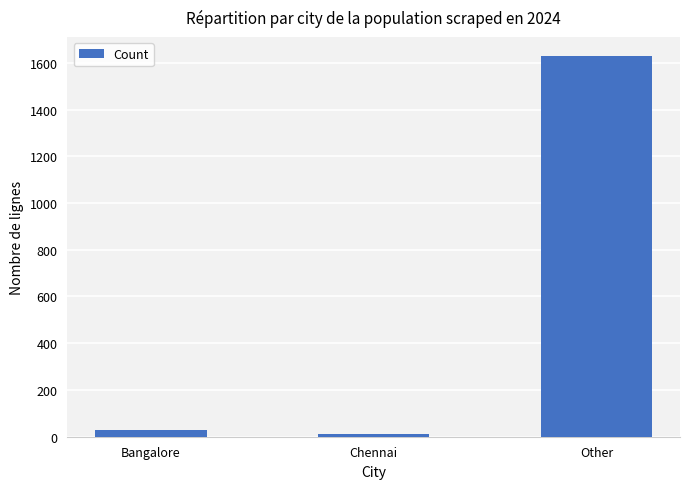

Rank the categories by value from highest to lowest.

Other, Bangalore, Chennai